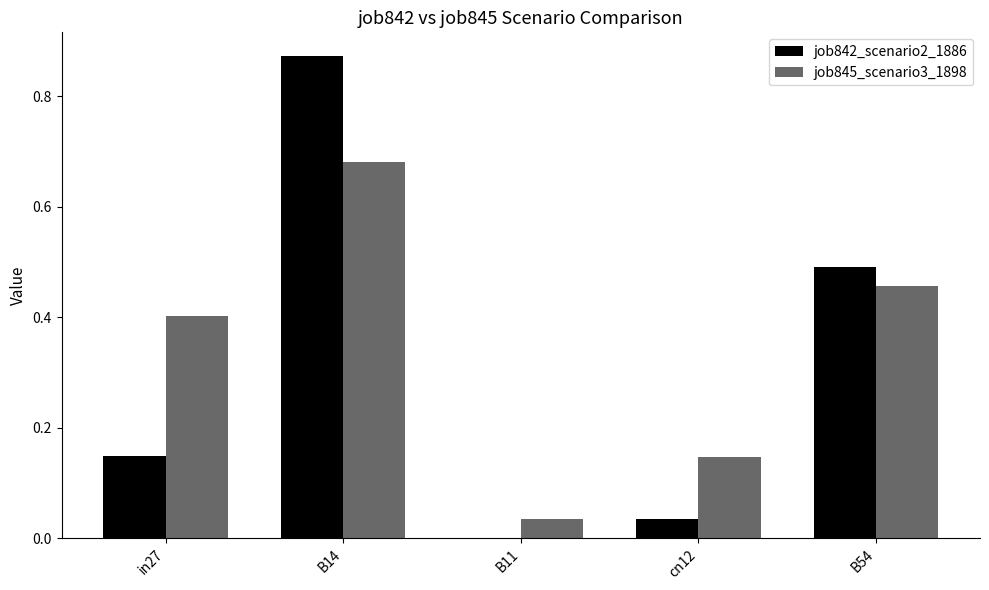

Is the value of job845_scenario3_1898 at B54 greater than the value of job842_scenario2_1886 at B14?

No